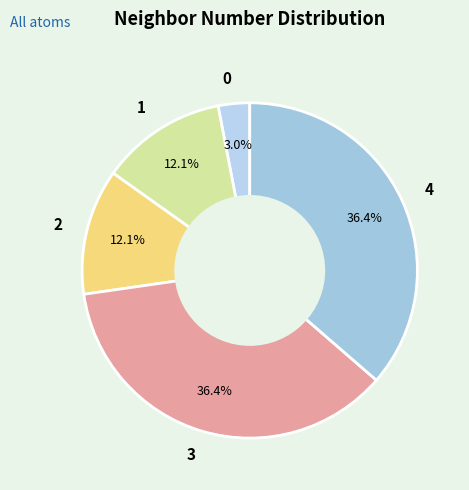

What portion of the pie excludes 2?

87.9%